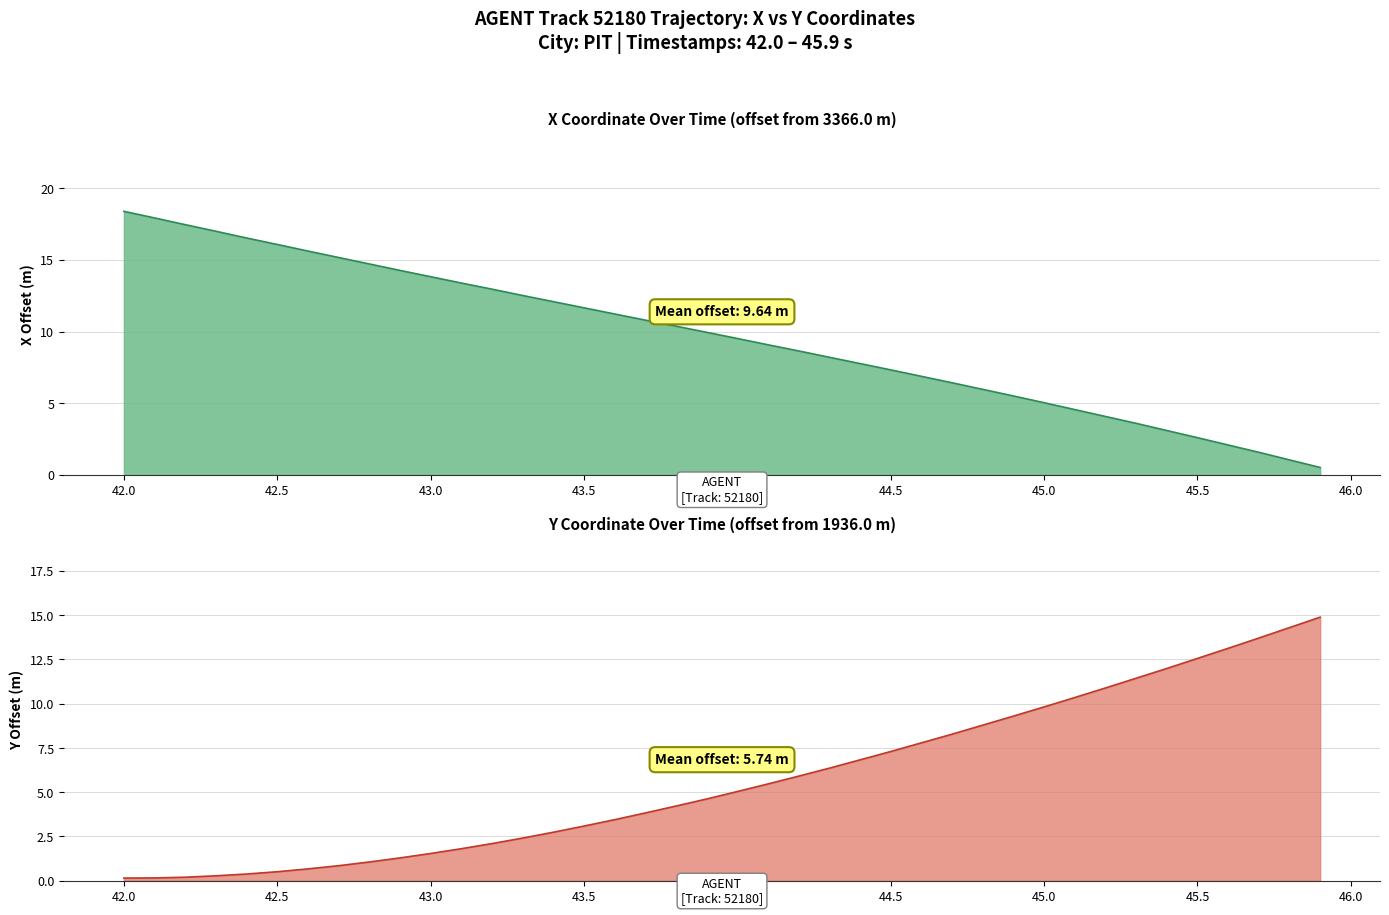

True or false: Y and X cross at least once.

True